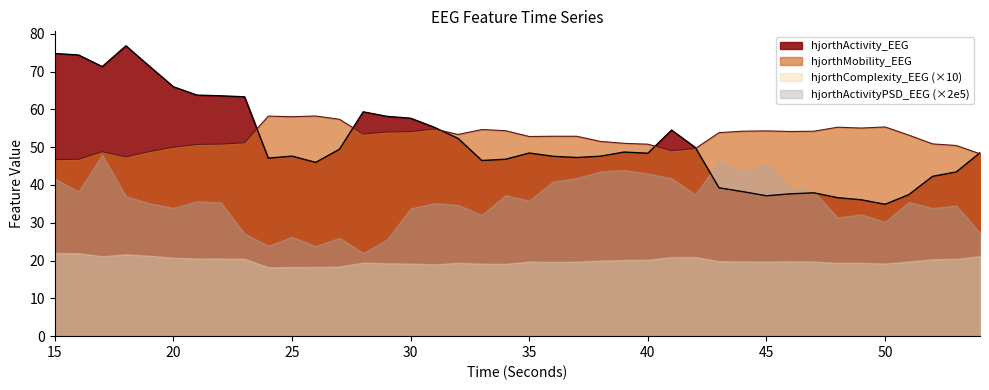

Rank the series by their maximum value, from highest to lowest.

hjorthActivity_EEG, hjorthMobility_EEG, hjorthActivityPSD_EEG (×2e5), hjorthComplexity_EEG (×10)